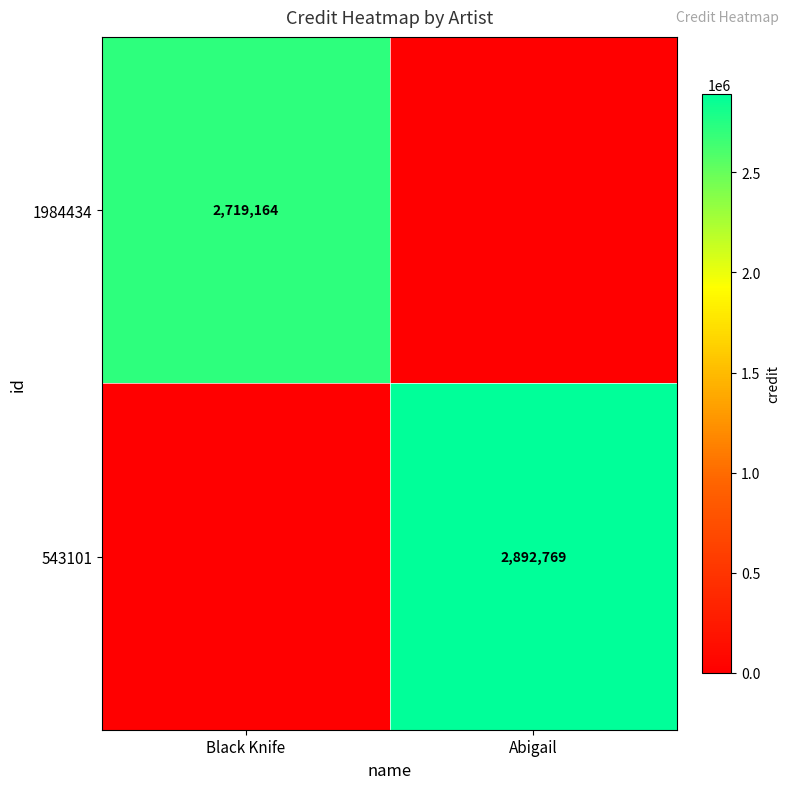

True or false: 543101 has a value of 2892769 at Abigail.

True